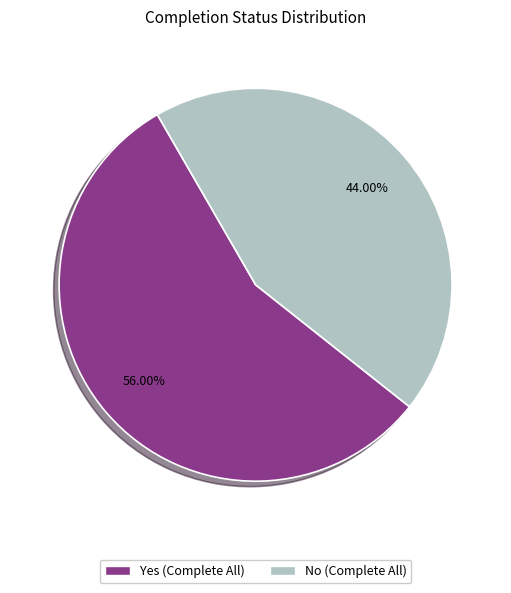

Between No and Yes, which is larger?

Yes